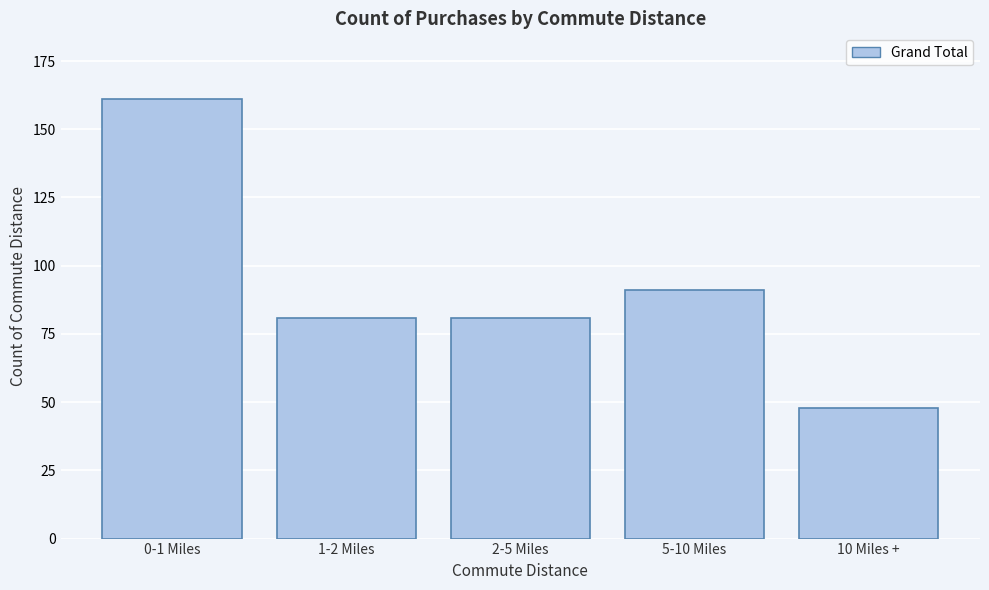

Reading left to right, list all the values displayed in this chart.

161	81	81	91	48